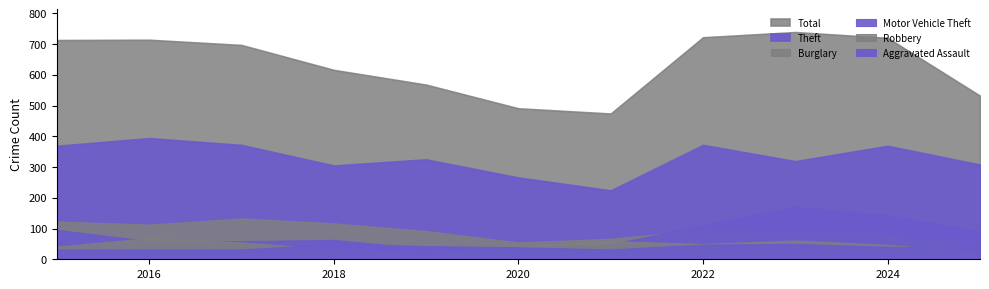

Rank the series by their maximum value, from highest to lowest.

Total, Theft, Motor Vehicle Theft, Burglary, Robbery, Aggravated Assault